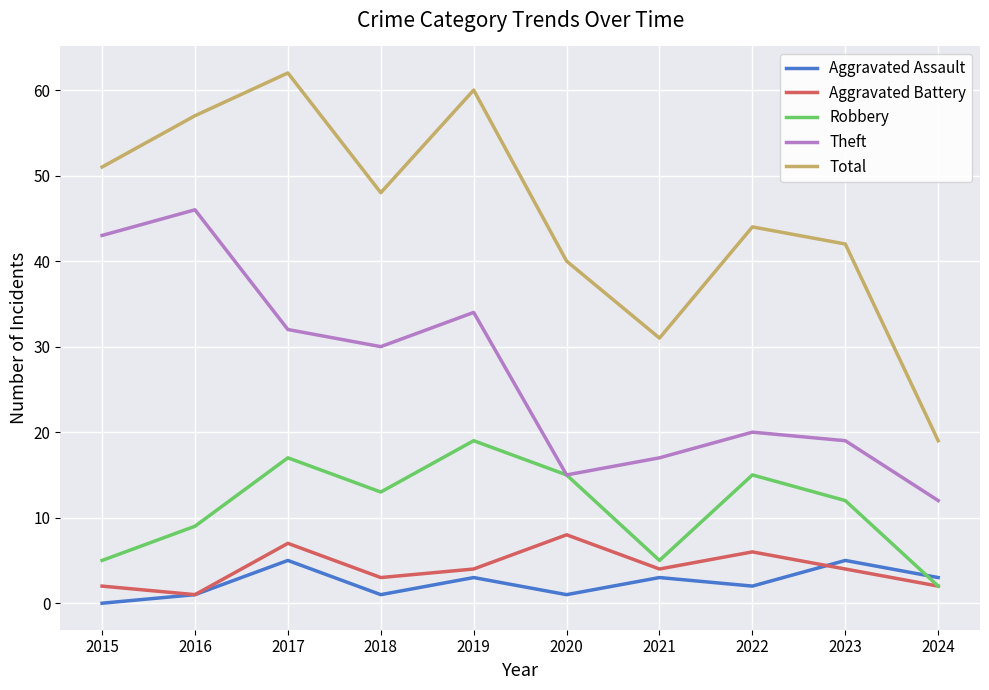

How many values in the Robbery series are below 13?

5